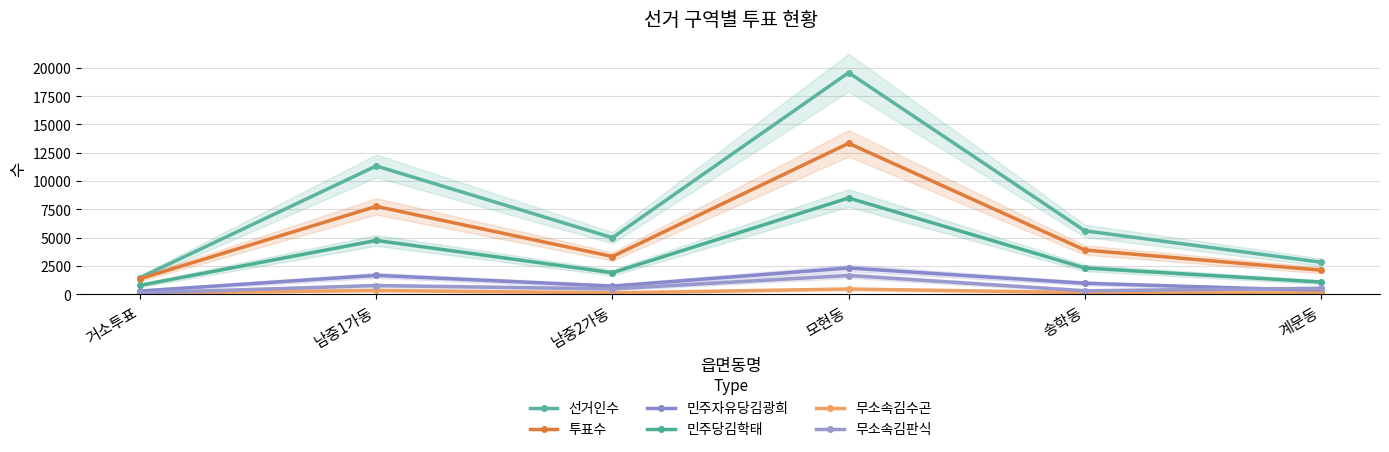

What is the label of the 3rd point from the left?

남중2가동